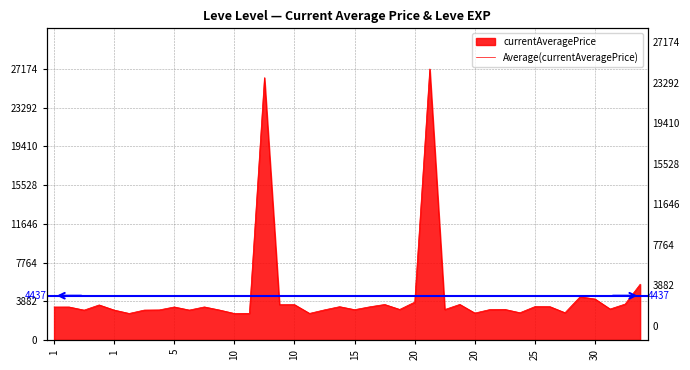

The value at 20 is 2656. True or false?

False